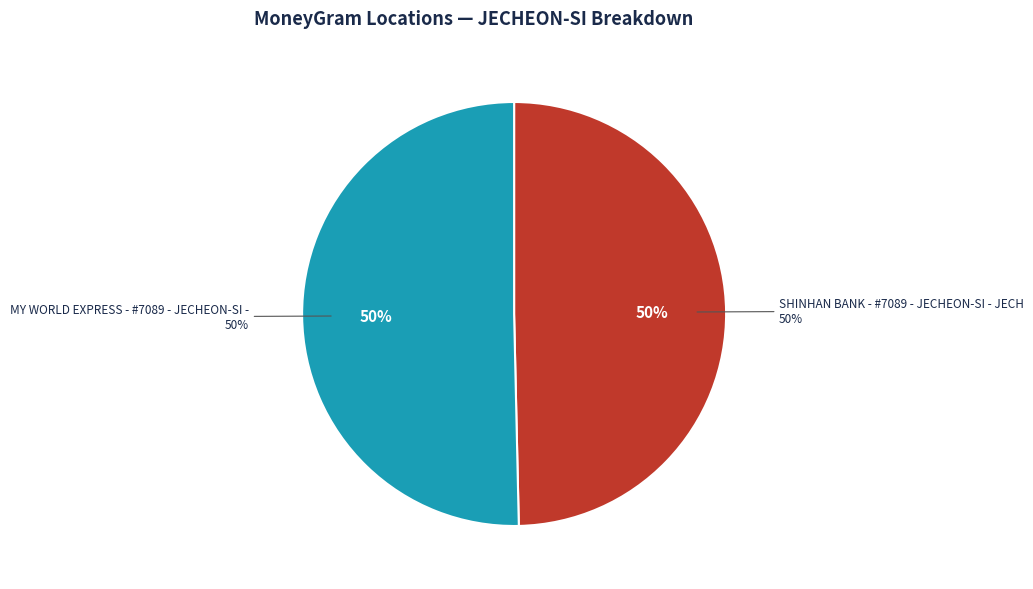

Is it true that MY WORLD EXPRESS - #7089 - JECHEON-SI - is 50% of the pie?

True